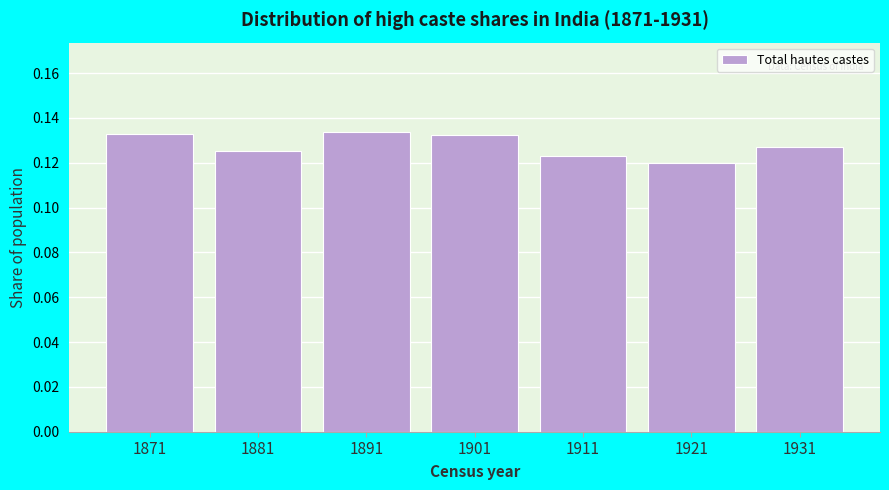

Count the values in the range 0 to 1.

7